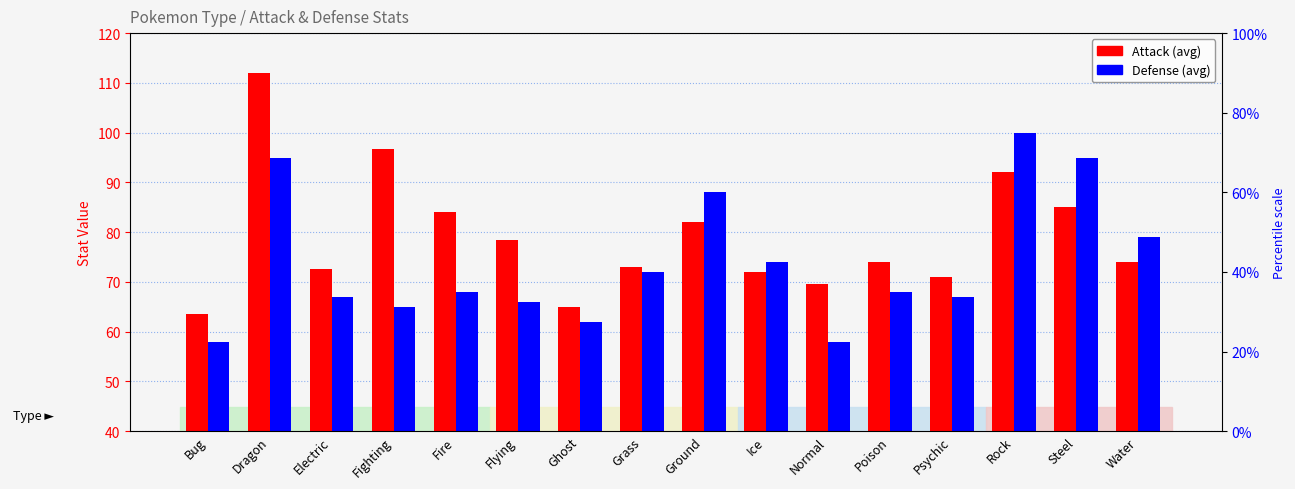

Count the number of categories in the chart.

16